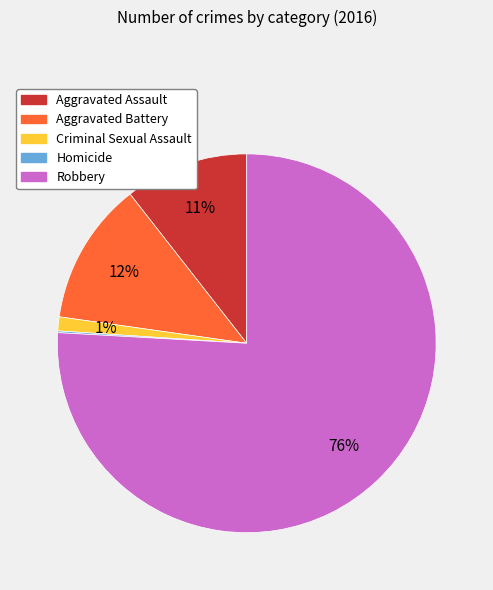

Do Robbery and Criminal Sexual Assault together represent more than half of the pie?

Yes